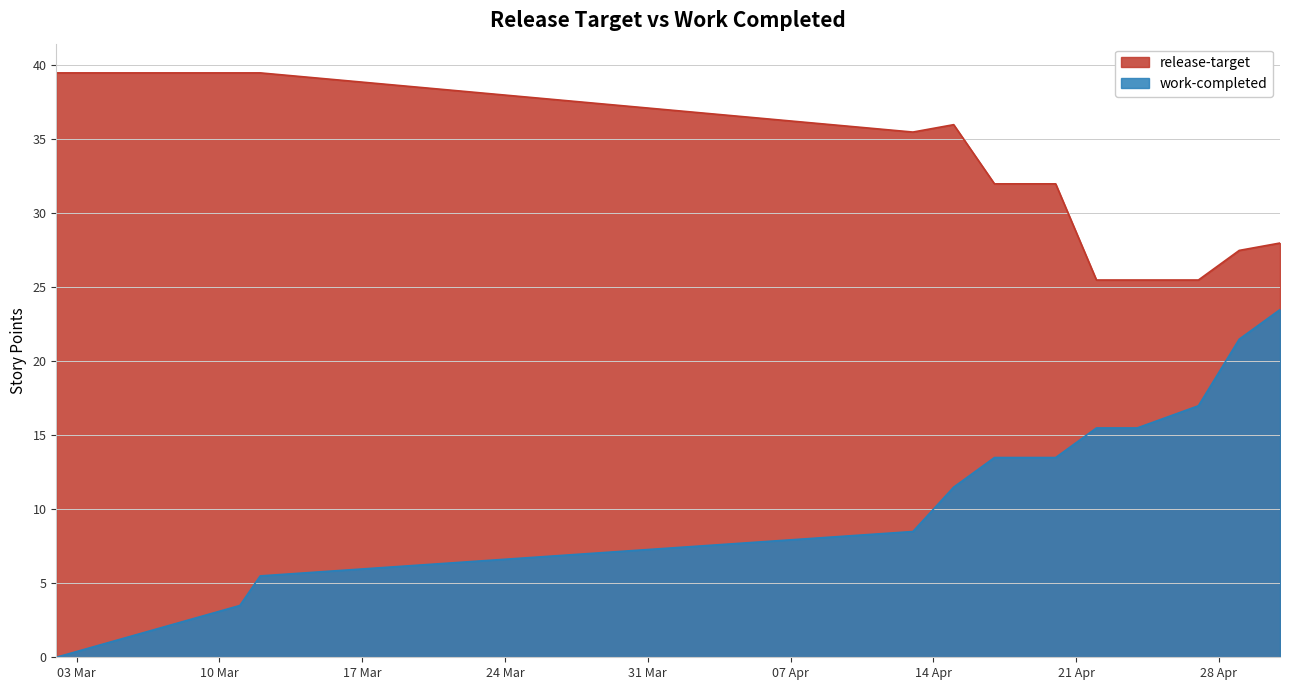

Which label corresponds to the smallest value in the chart?

2020-03-02